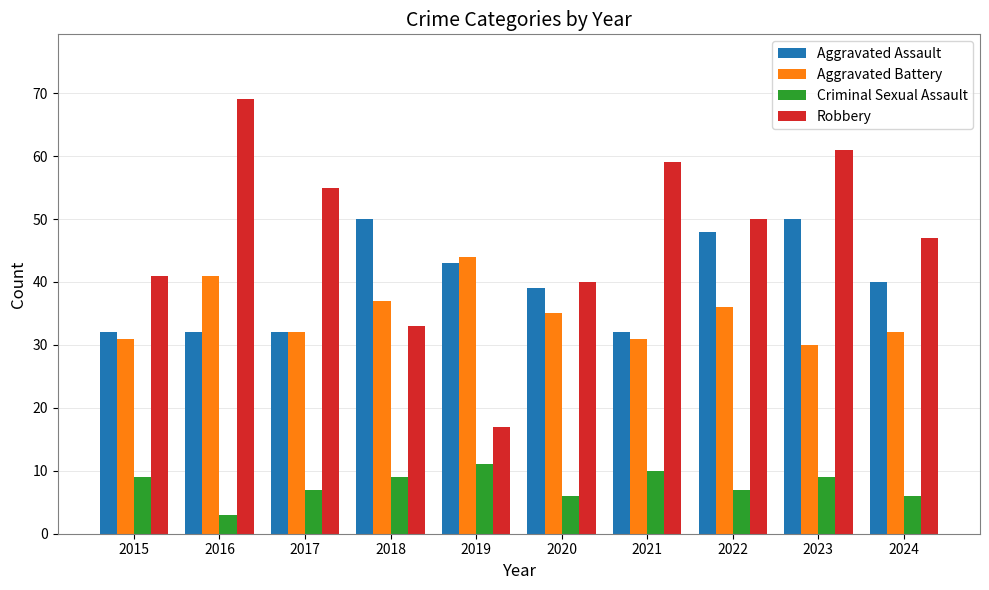

Are the bars horizontal?

No